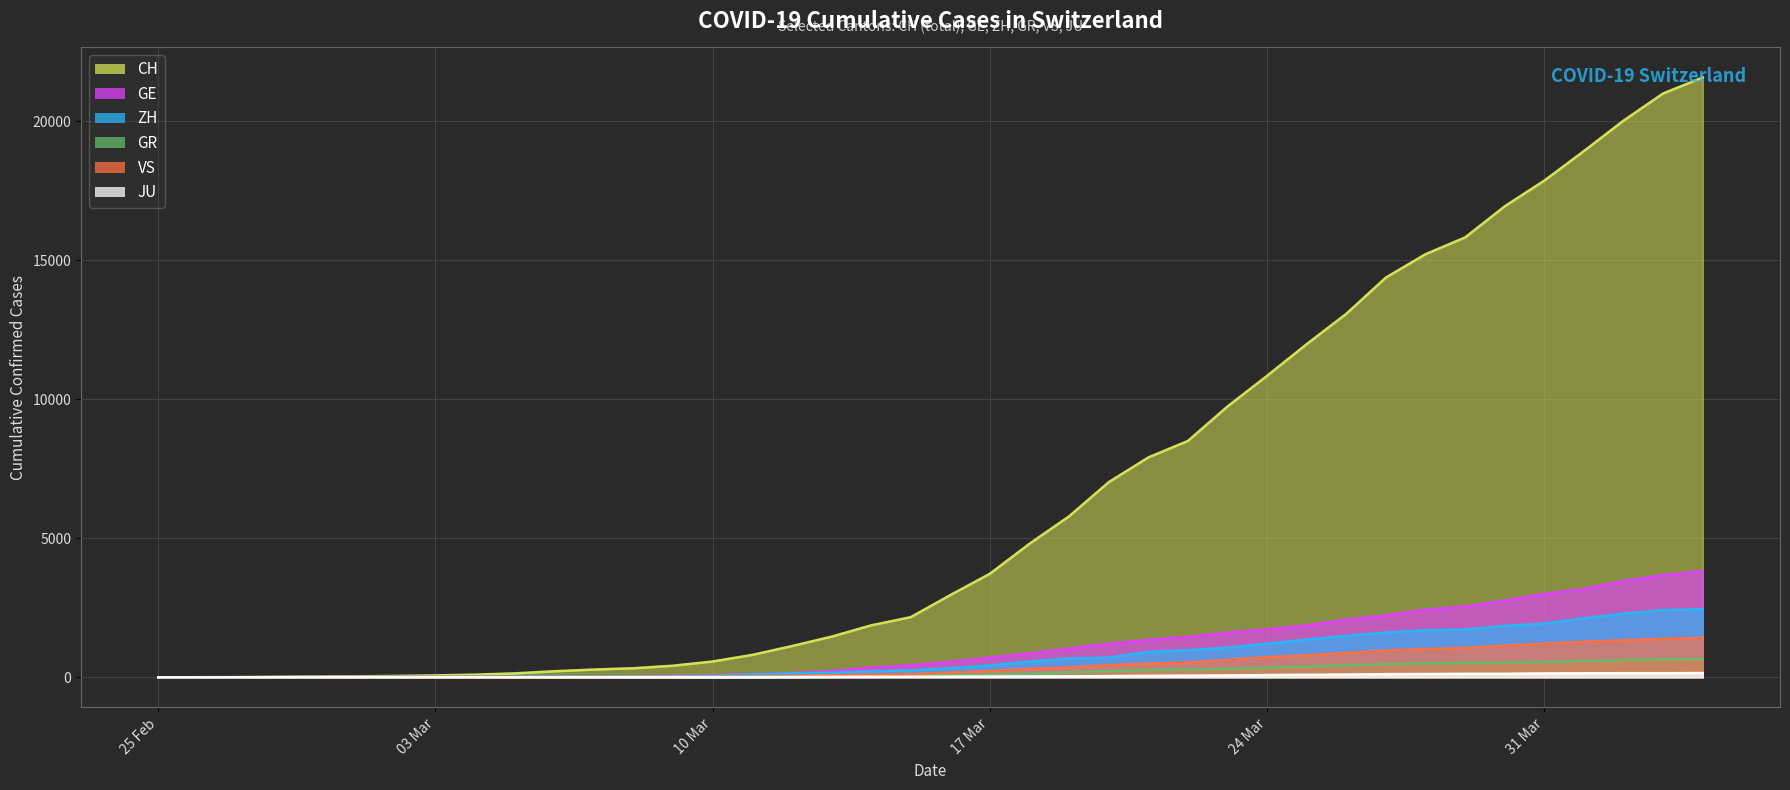

At 2020-03-28, list the series in order from smallest to largest.

JU, GR, VS, ZH, GE, CH